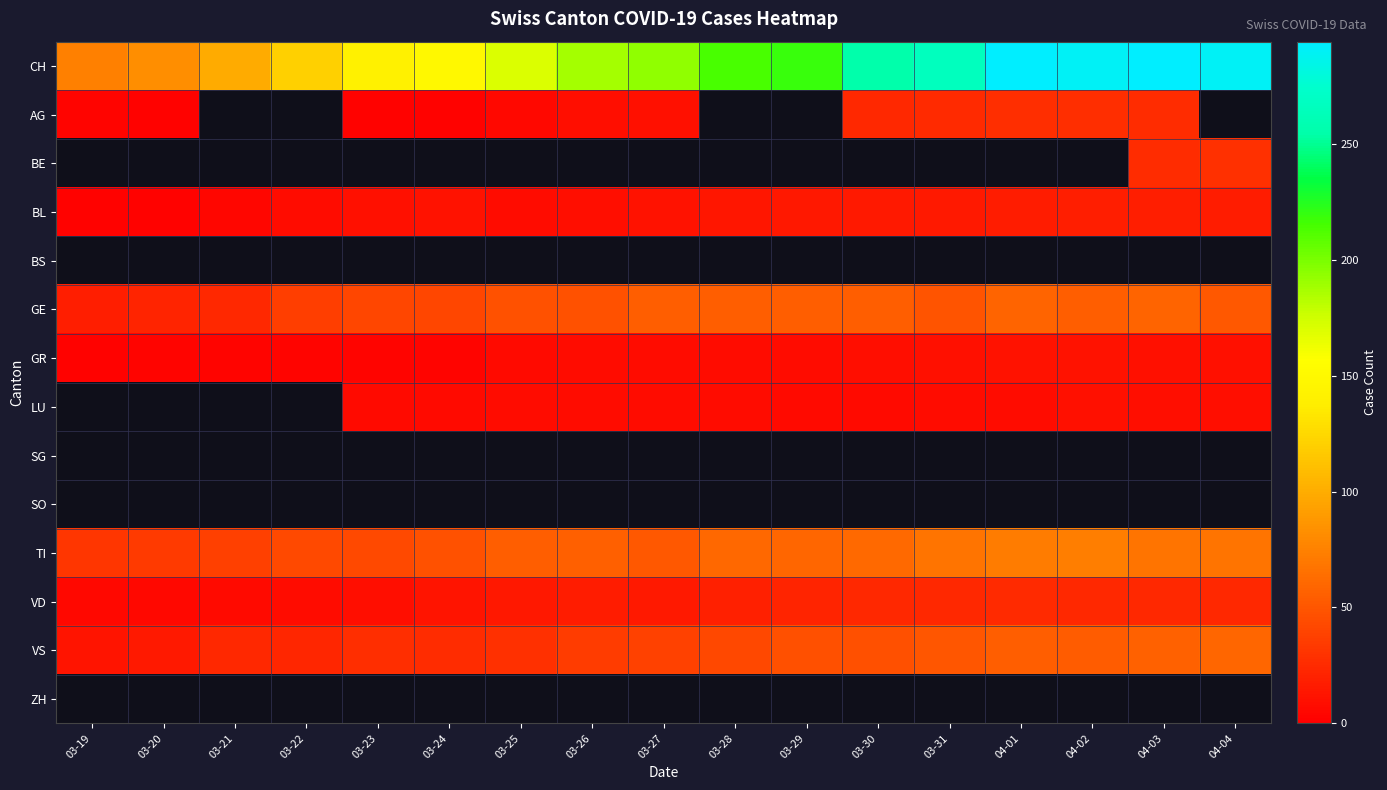

How many distinct data groups are displayed?

14